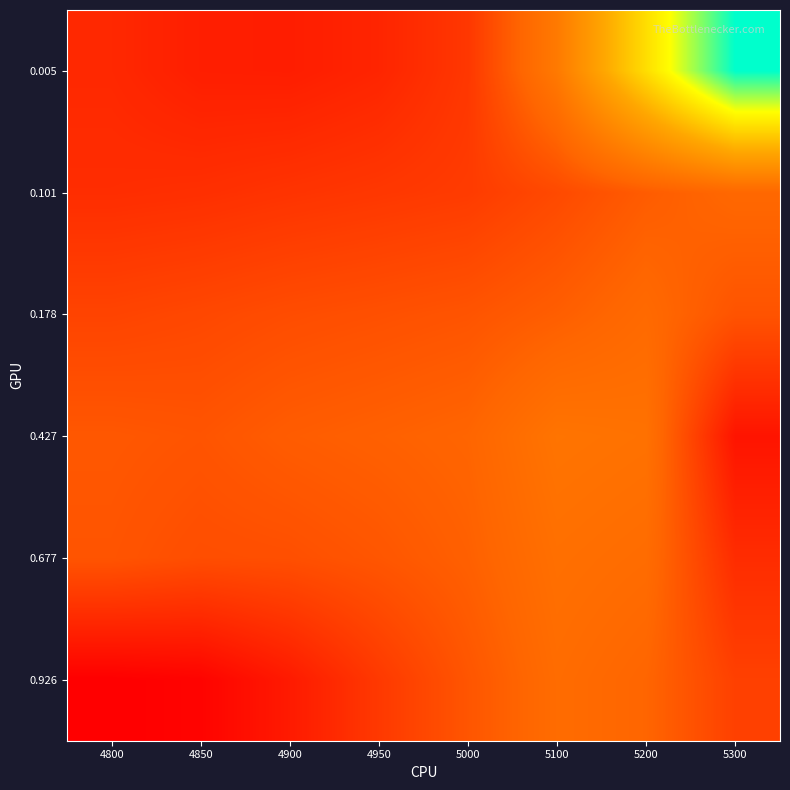

Count the number of data series in this chart.

6